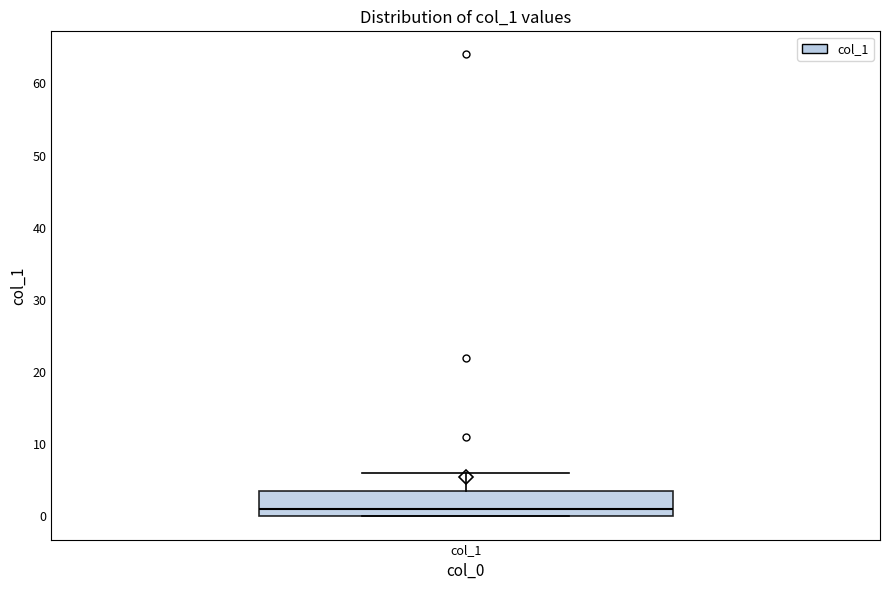

Transcribe this box plot: give where the median line is, the range the box spans, and where the two whiskers end, as read against the y-axis. The values are not printed on the chart, so give them approximately, as read against the axis.

median 1, box 0 to 4, whiskers 0 to 6